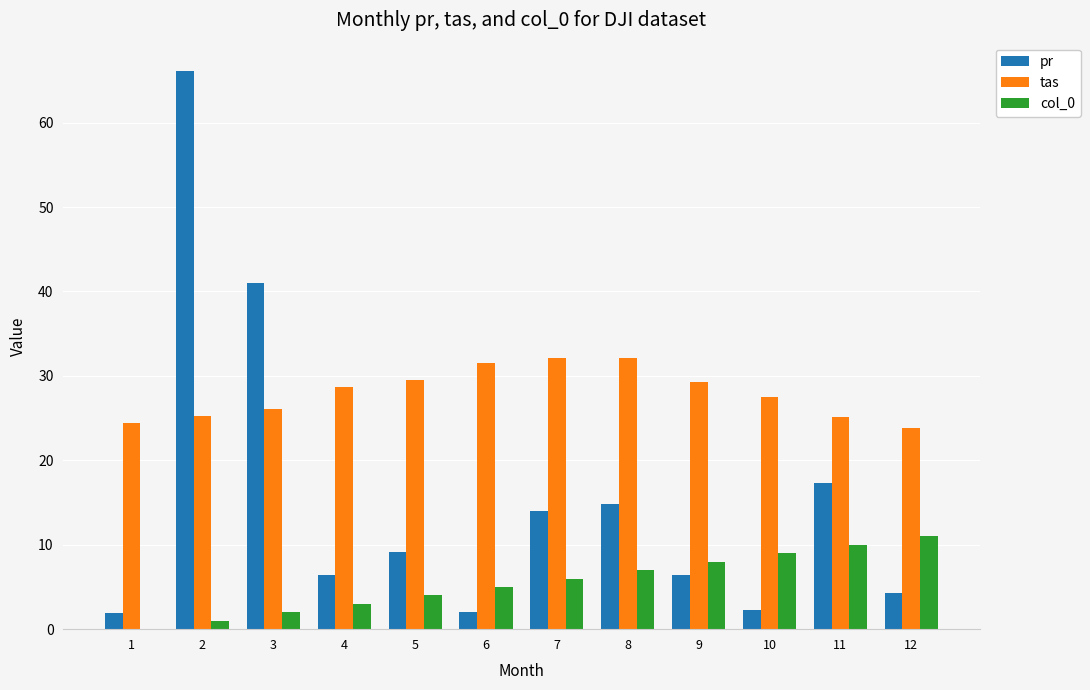

What is the total value across all series at 5?

42.6